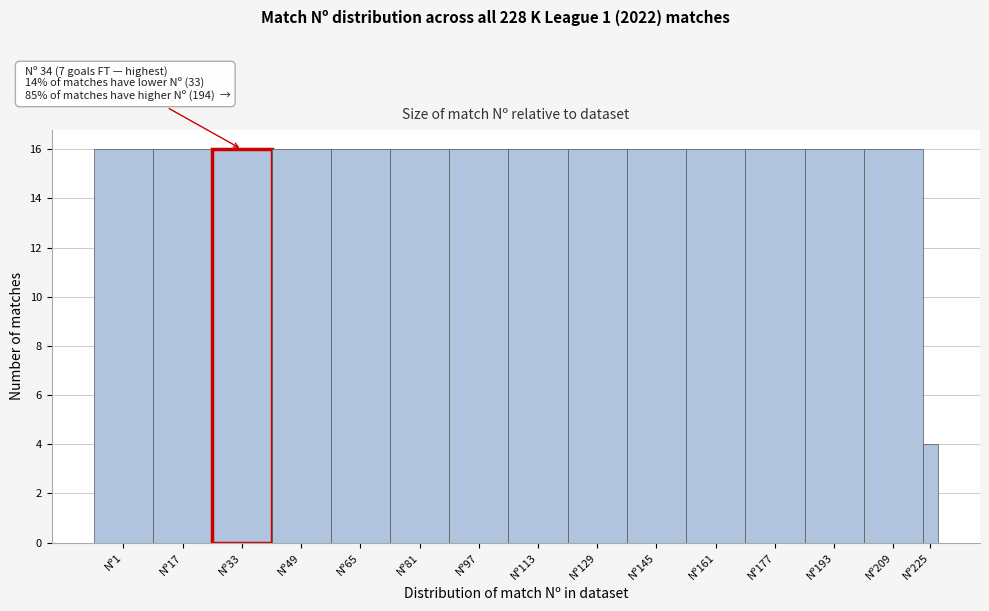

Reading left to right, list all the values displayed in this chart.

16	16	16	16	16	16	16	16	16	16	16	16	16	16	4